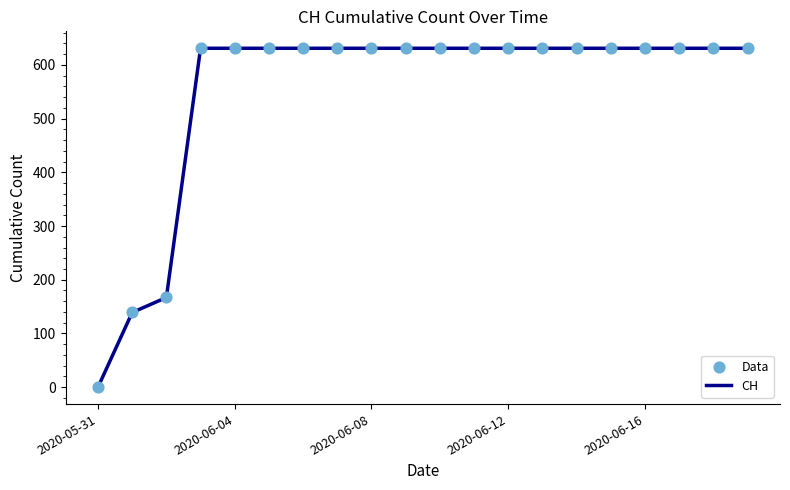

What is the difference between the maximum and minimum values?

631